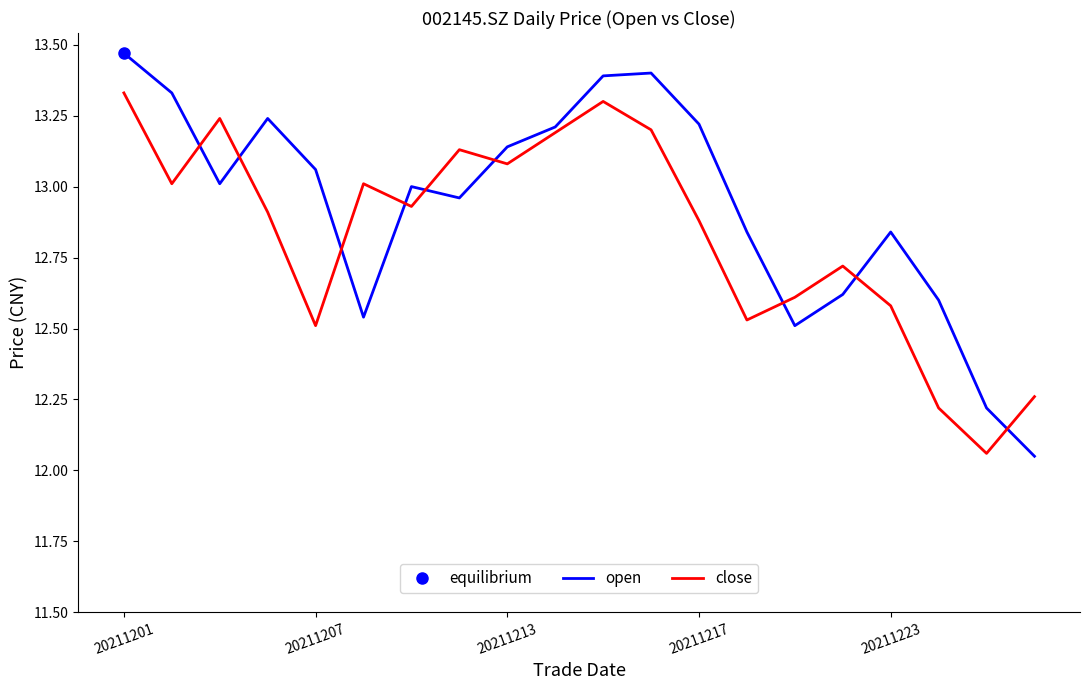

What is the difference between the maximum and minimum values in the close series?

1.3